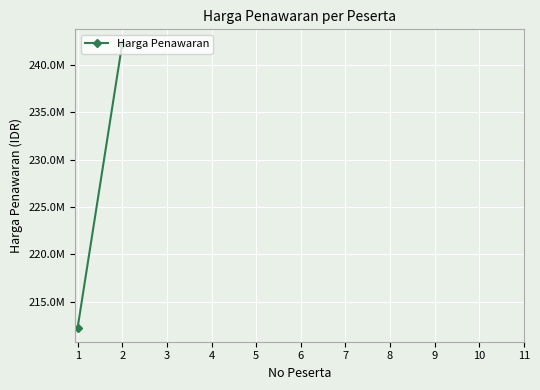

Which category has the highest value across all series?

2